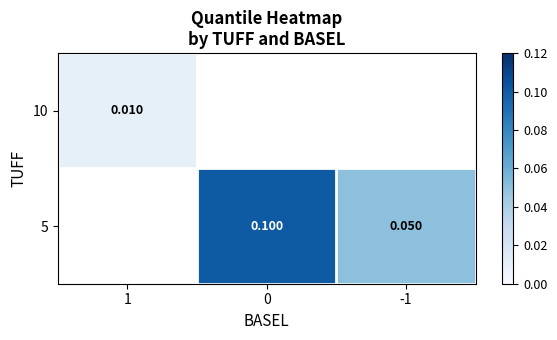

List the series in order of their overall mean, highest first.

10, 5